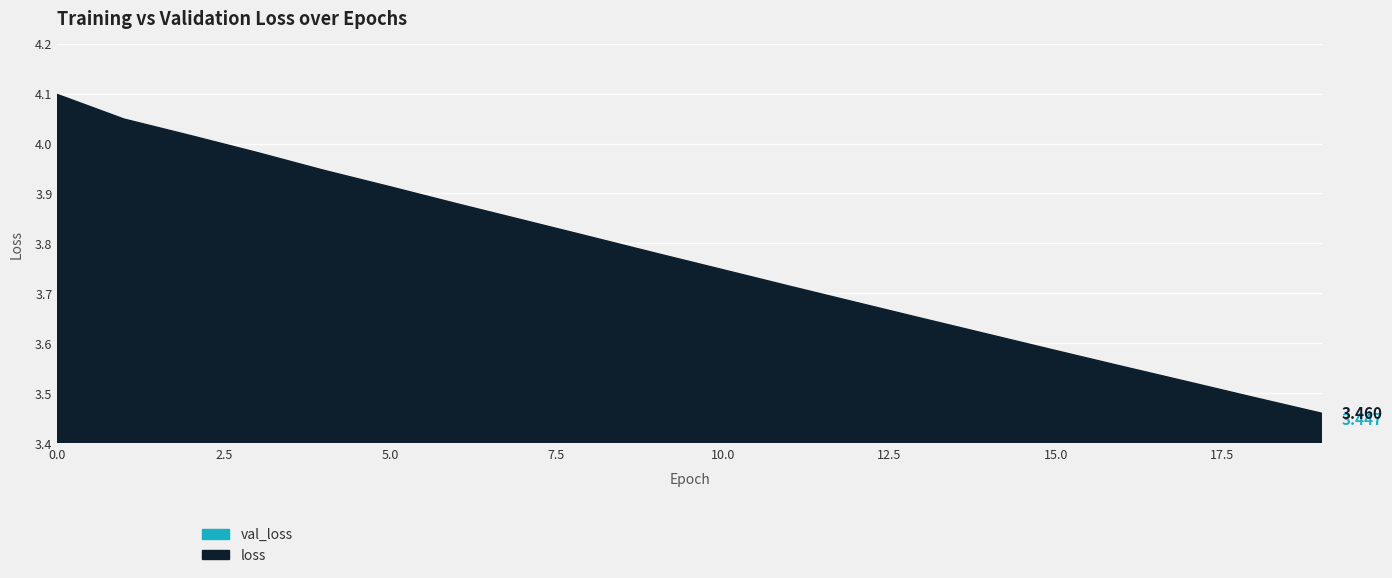

What is the value of the val_loss point at the 5th from the left?

3.9